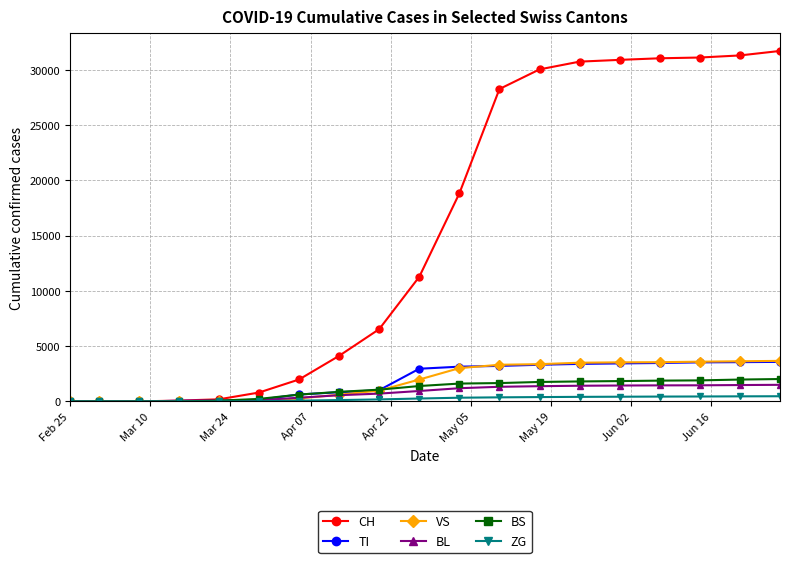

At how many categories does at least one series exceed 12680?

9